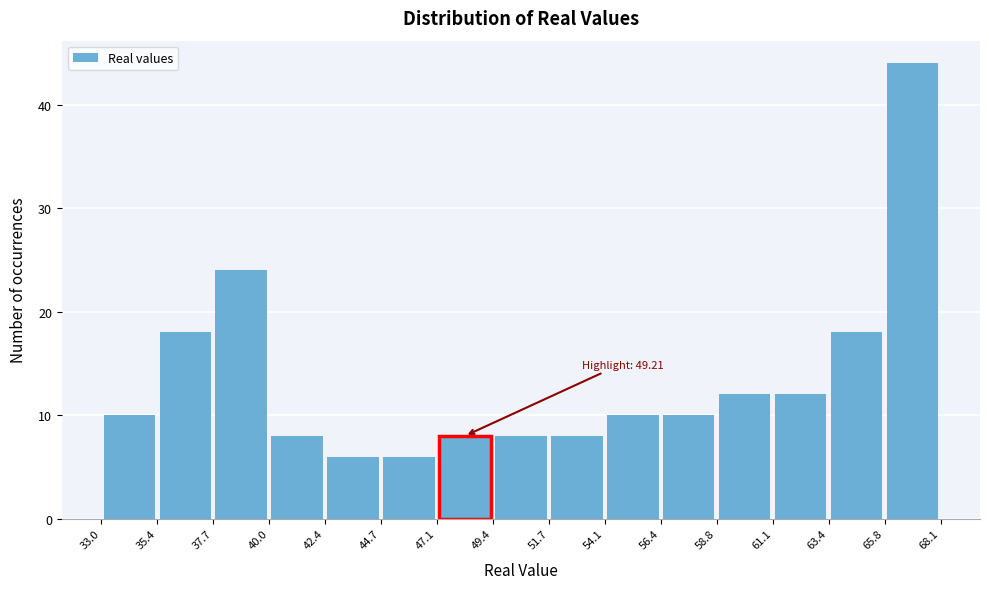

Which range on the x-axis has the tallest bar?

65.8 to 68.1